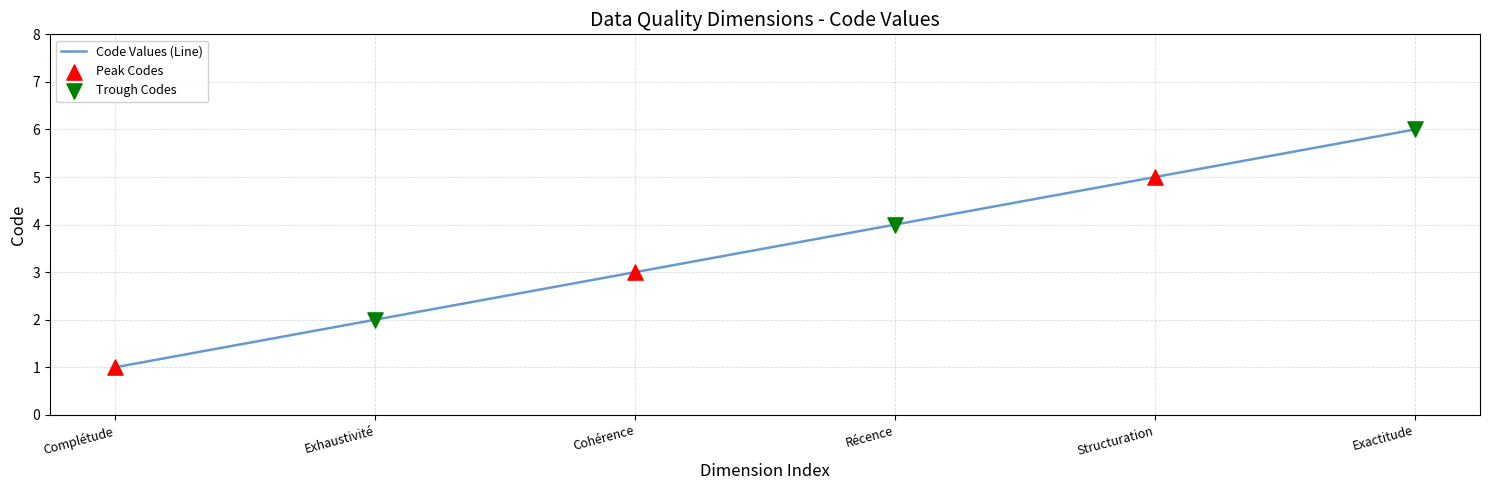

What is the change in value from Cohérence to Structuration?

+2